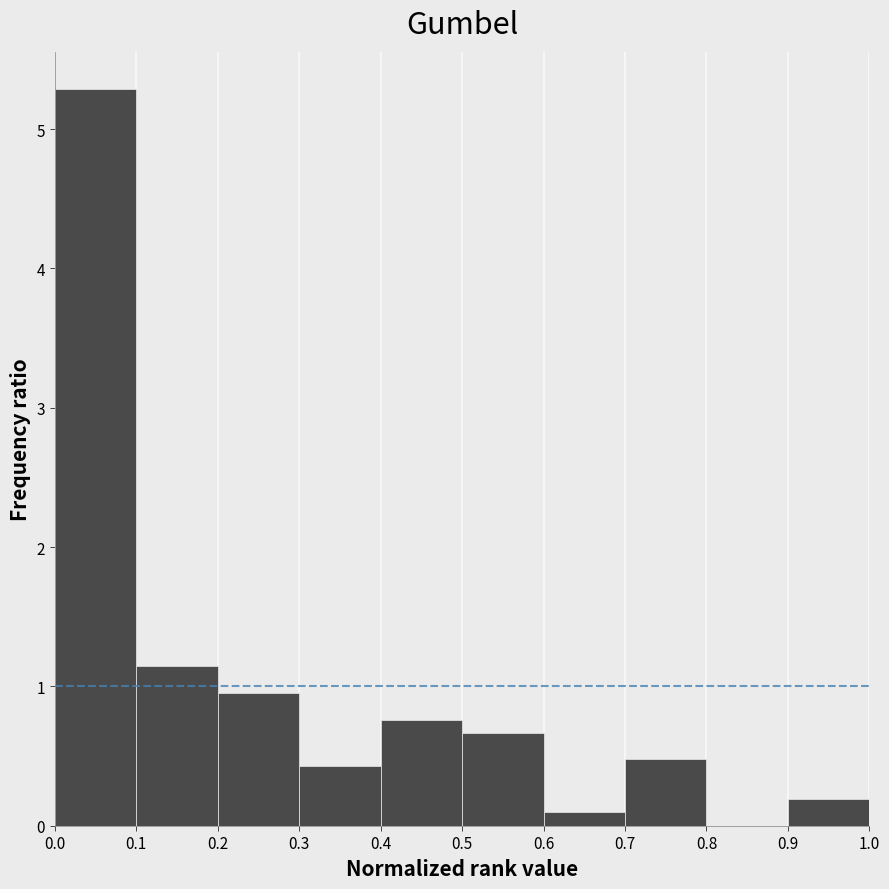

Reading left to right, transcribe this chart: for each bar, give the range it covers on the x-axis and its height. The values are not printed on the chart, so give them approximately, as read against the axis.

0.0 to 0.1: 5.3
0.1 to 0.2: 1.1
0.2 to 0.3: 1.0
0.3 to 0.4: 0.4
0.4 to 0.5: 0.8
0.5 to 0.6: 0.7
0.6 to 0.7: under 0.1
0.7 to 0.8: 0.5
0.8 to 0.9: 0
0.9 to 1.0: 0.2